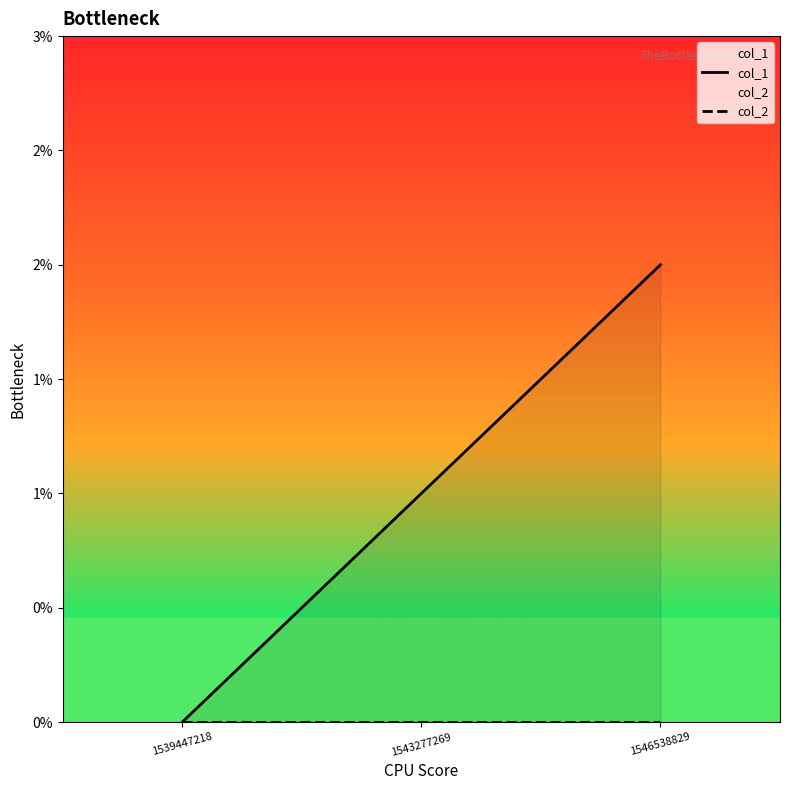

Between 1539447218 and 1546538829, which series saw the biggest shift?

col_1